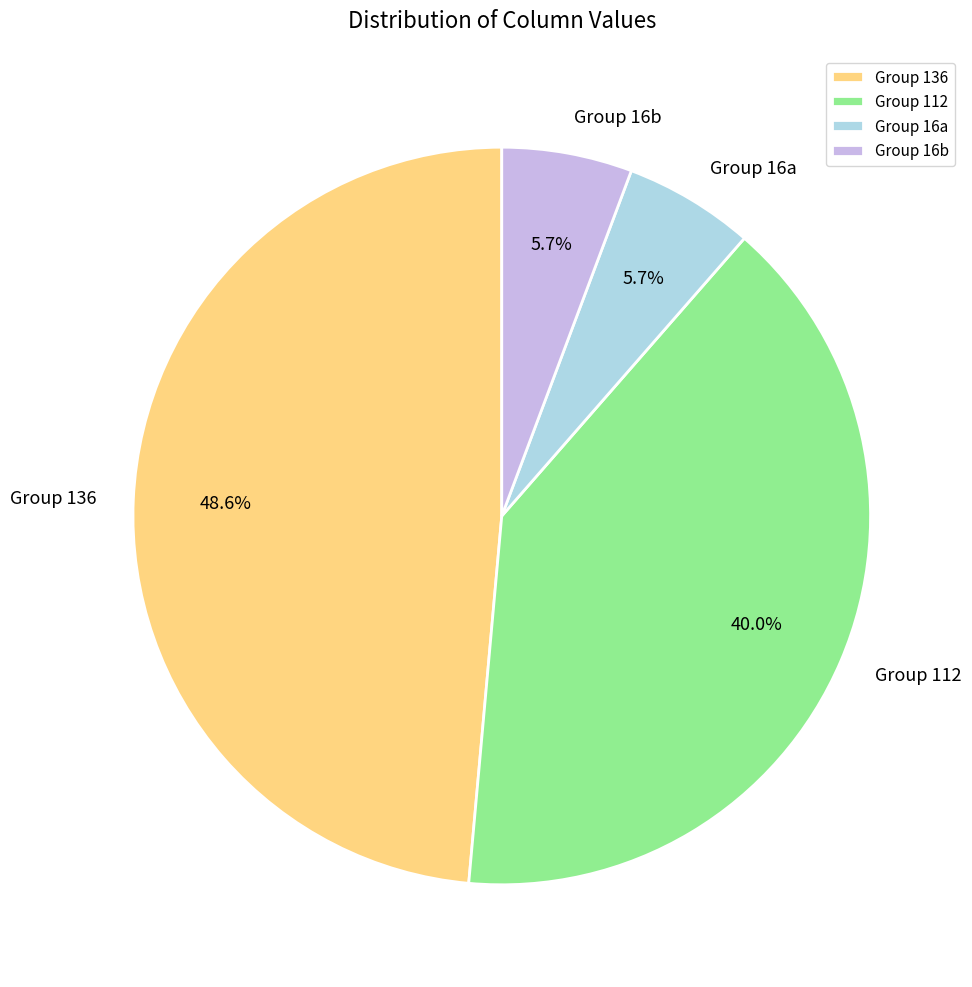

Count the number of slices in the pie.

4